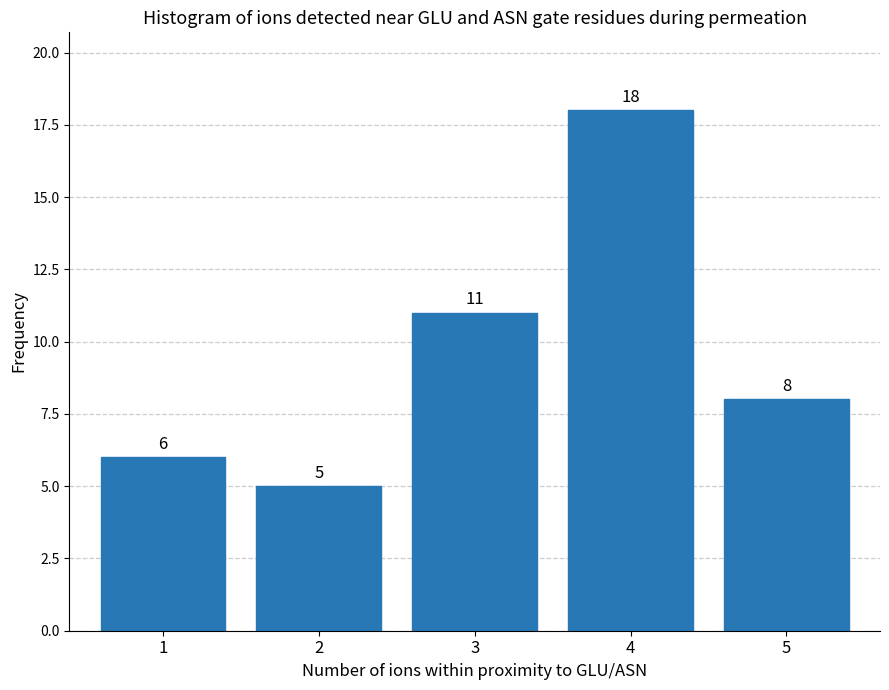

Reading left to right, transcribe all the data shown in this chart.

6	5	11	18	8